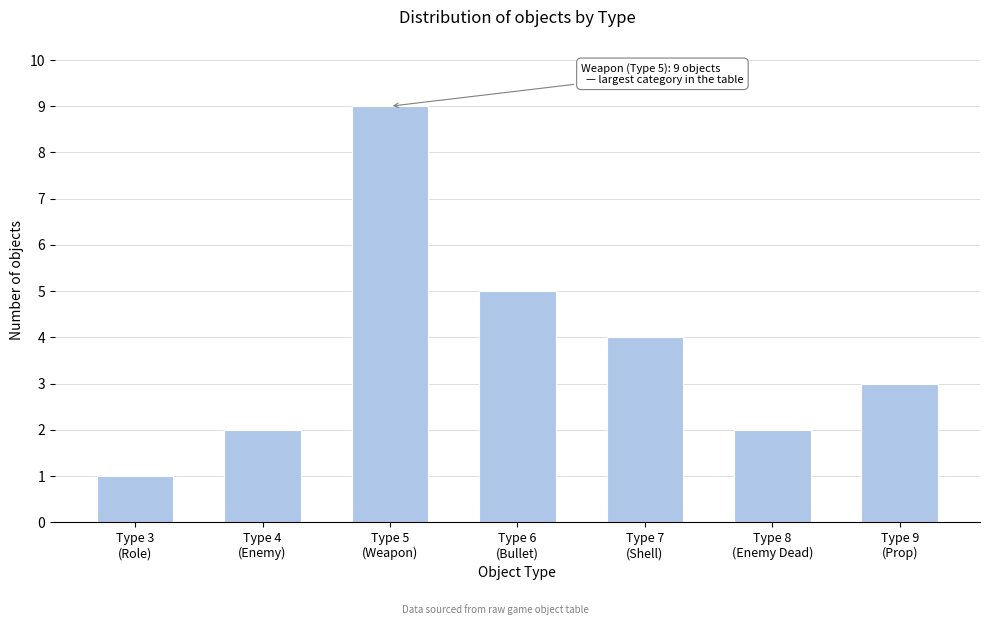

Reading right to left, extract all data points from this chart.

3	2	4	5	9	2	1